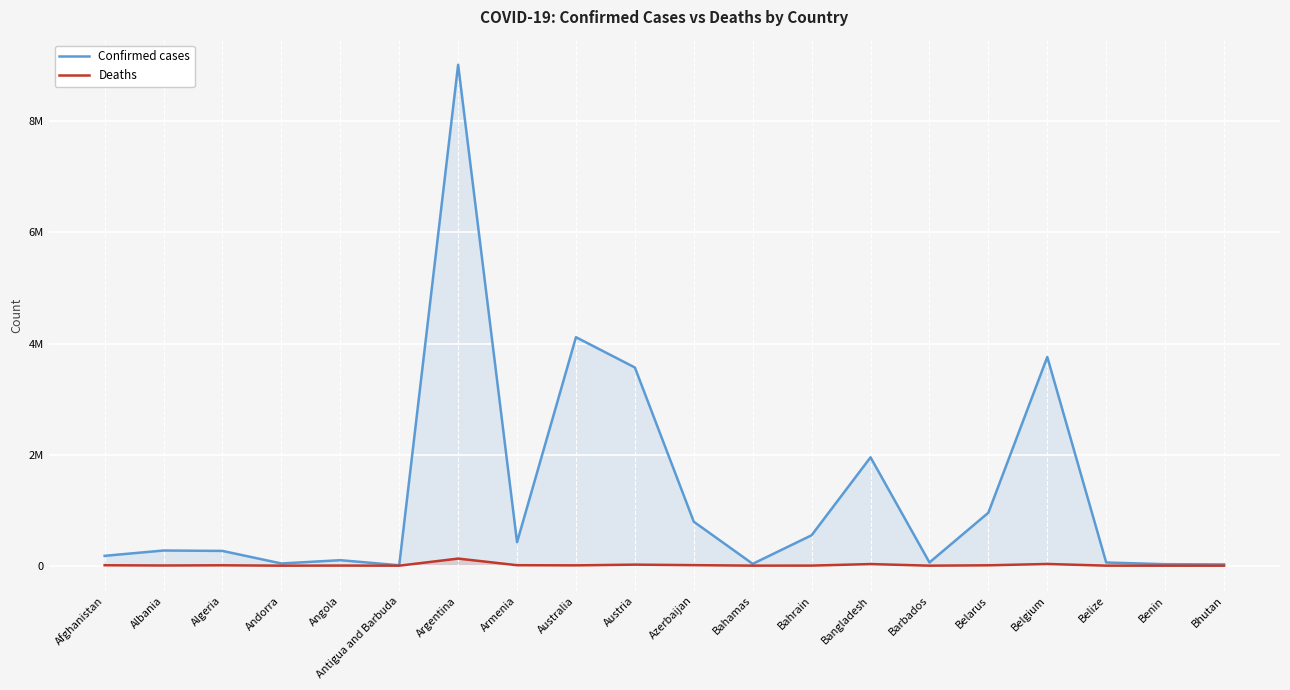

The Deaths series shows 110 at Barbados. True or false?

False